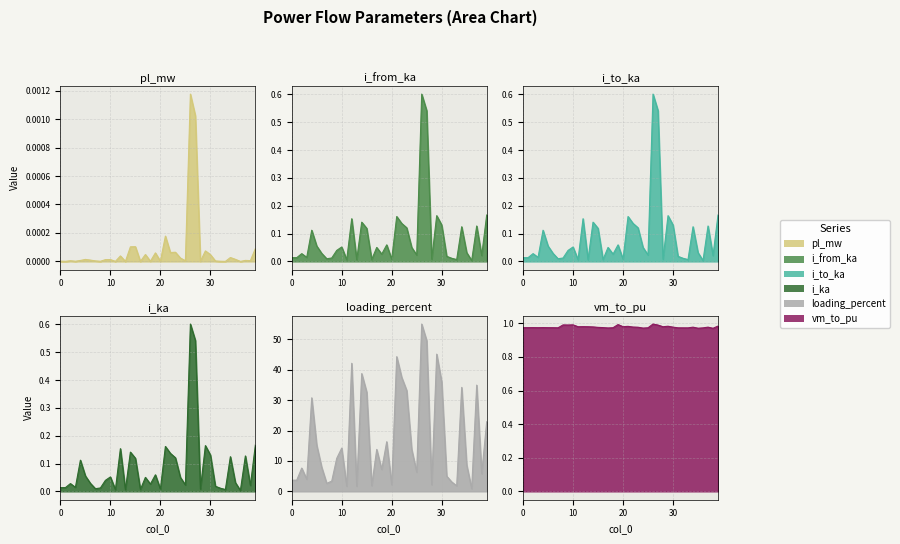

Reading left to right, what are all the values shown in this chart?

pl_mw: 0.0	0.0	0.0	0.0	0.0	0.0	0.0	0.0	0.0	0.0	0.0	0.0	0.0	0.0	0.0	0.0	0.0	0.0	0.0	0.0	0.0	0.0	0.0	0.0	0.0	0.0	0.0	0.0	0.0	0.0	0.0	0.0	0.0	0.0	0.0	0.0	0.0	0.0	0.0	0.0
i_from_ka: 0.0	0.0	0.0	0.0	0.1	0.1	0.0	0.0	0.0	0.0	0.1	0.0	0.2	0.0	0.1	0.1	0.0	0.1	0.0	0.1	0.0	0.2	0.1	0.1	0.1	0.0	0.6	0.5	0.0	0.2	0.1	0.0	0.0	0.0	0.1	0.0	0.0	0.1	0.0	0.2
i_to_ka: 0.0	0.0	0.0	0.0	0.1	0.1	0.0	0.0	0.0	0.0	0.1	0.0	0.2	0.0	0.1	0.1	0.0	0.1	0.0	0.1	0.0	0.2	0.1	0.1	0.1	0.0	0.6	0.5	0.0	0.2	0.1	0.0	0.0	0.0	0.1	0.0	0.0	0.1	0.0	0.2
i_ka: 0.0	0.0	0.0	0.0	0.1	0.1	0.0	0.0	0.0	0.0	0.1	0.0	0.2	0.0	0.1	0.1	0.0	0.1	0.0	0.1	0.0	0.2	0.1	0.1	0.1	0.0	0.6	0.5	0.0	0.2	0.1	0.0	0.0	0.0	0.1	0.0	0.0	0.1	0.0	0.2
loading_percent: 3.7	3.7	7.7	4.0	30.8	15.2	7.9	2.6	3.4	10.9	14.2	1.7	42.1	1.7	38.7	32.7	1.9	13.8	7.2	16.3	2.2	44.3	37.5	33.2	13.8	6.3	55.0	49.6	2.2	45.1	36.0	5.0	3.1	1.8	34.2	8.7	0.9	35.0	5.8	22.9
vm_to_pu: 1.0	1.0	1.0	1.0	1.0	1.0	1.0	1.0	1.0	1.0	1.0	1.0	1.0	1.0	1.0	1.0	1.0	1.0	1.0	1.0	1.0	1.0	1.0	1.0	1.0	1.0	1.0	1.0	1.0	1.0	1.0	1.0	1.0	1.0	1.0	1.0	1.0	1.0	1.0	1.0